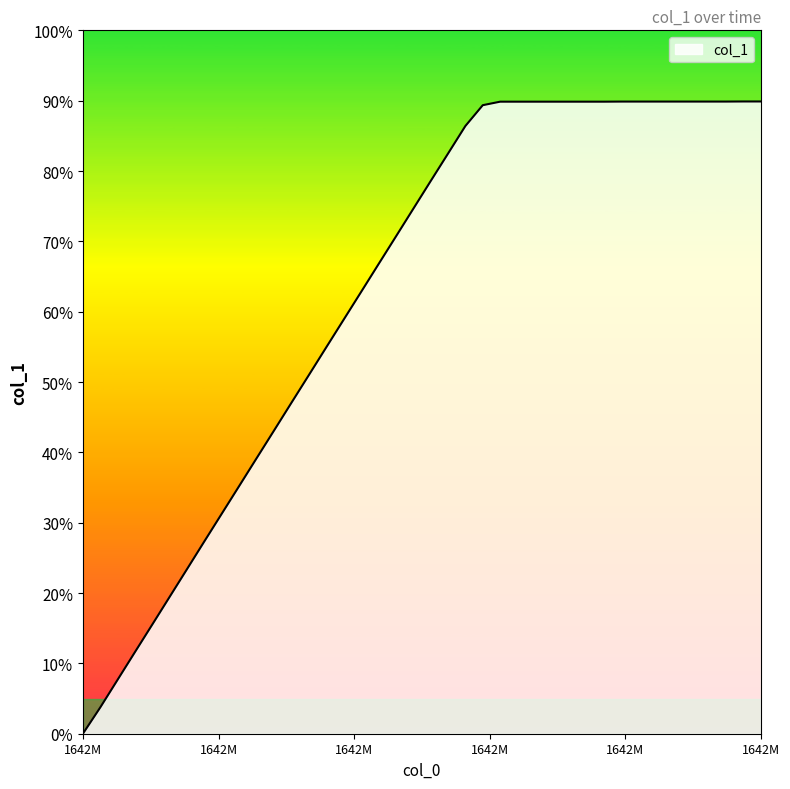

What is the maximum value shown in the chart?

89.9